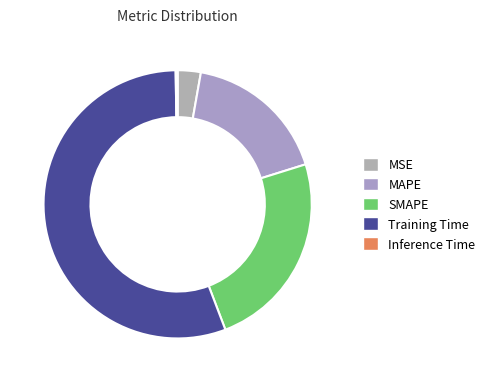

Which has a higher value, Training Time or MAPE?

Training Time